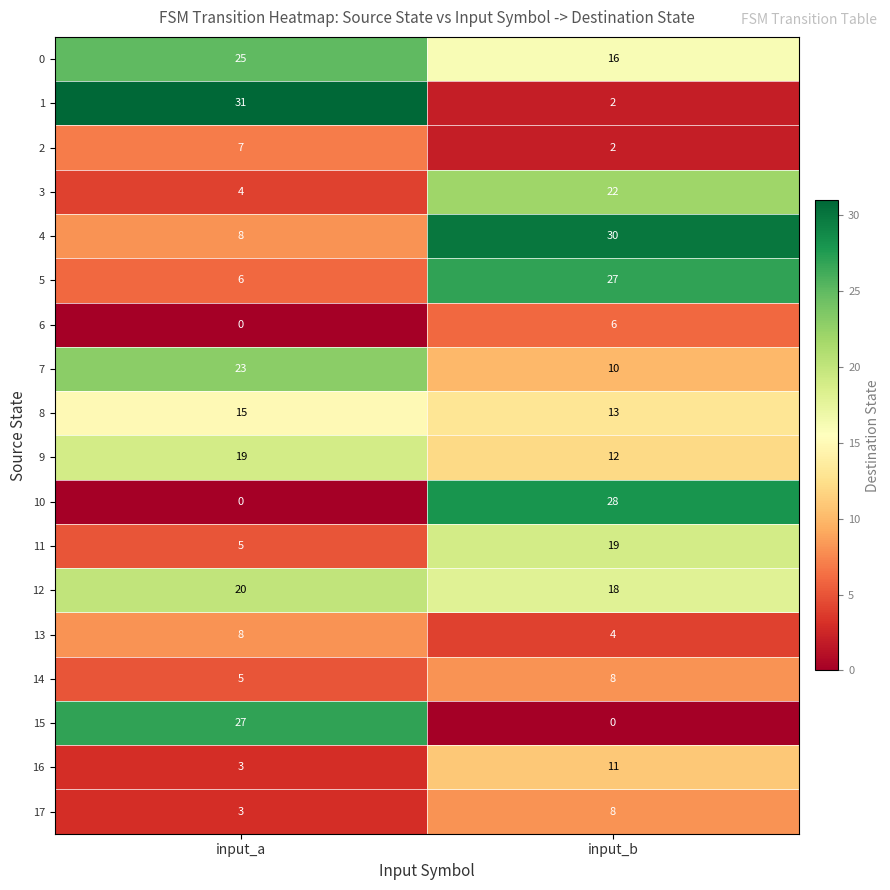

Read the 9 value at input_b.

12